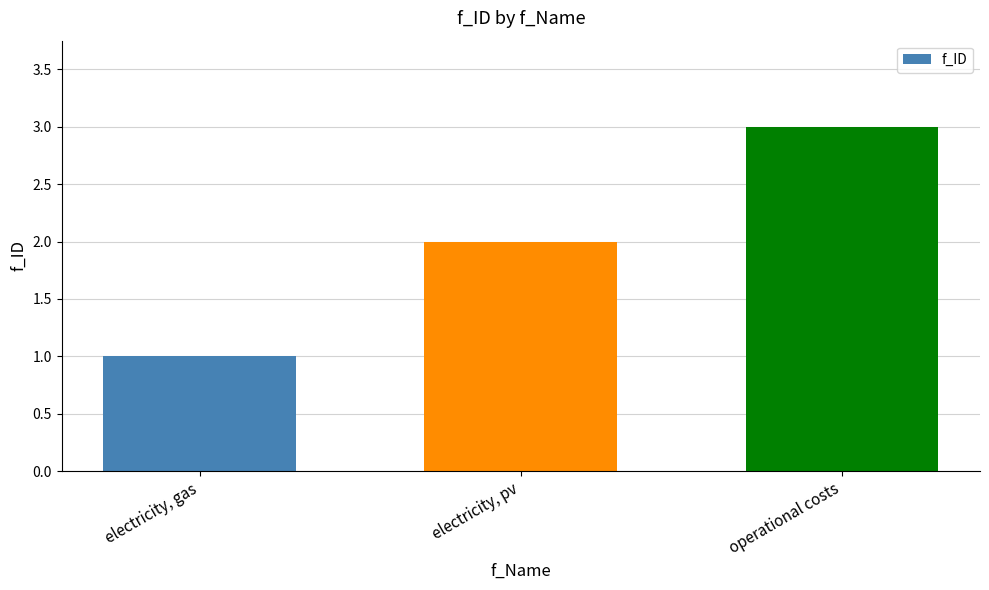

What is the ratio of the value at operational costs to the value at electricity, pv?

1.5